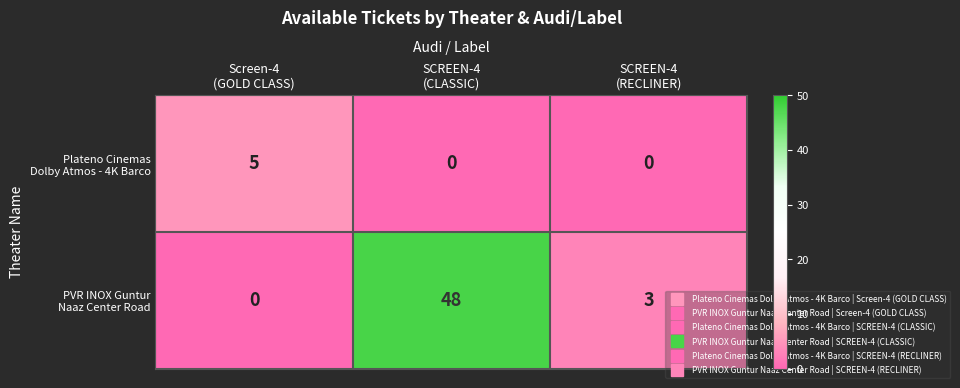

What is the maximum value shown in the chart?

48